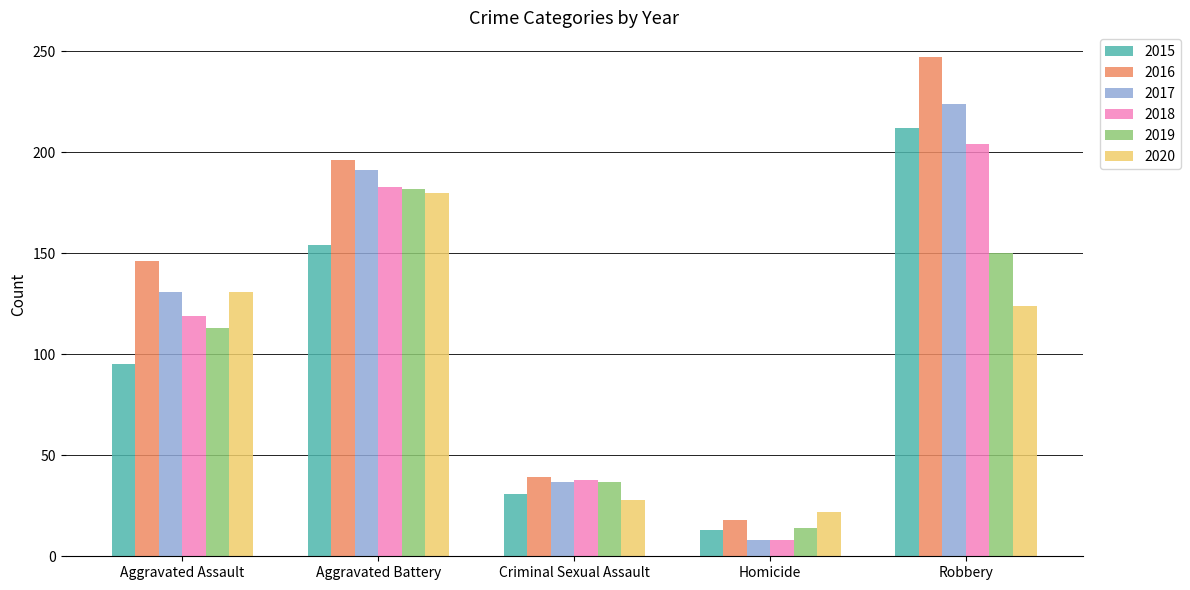

What is the difference between the second highest and second lowest values in the 2020 series?

103